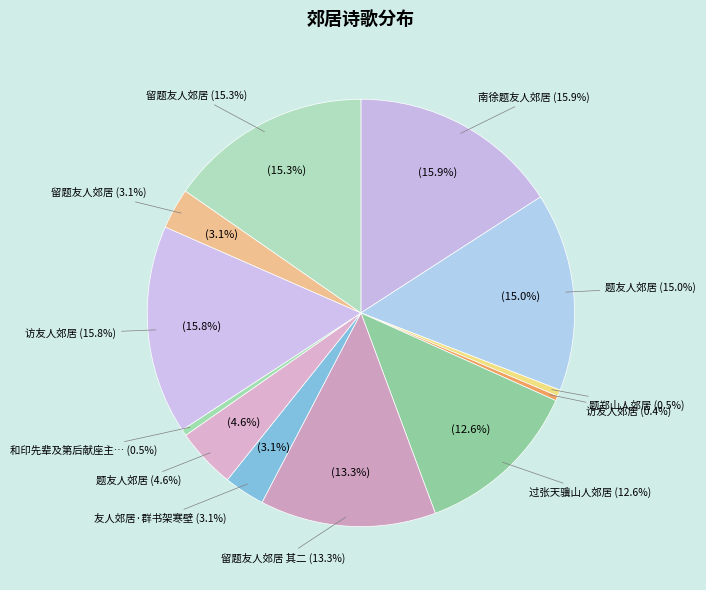

The 题友人郊居 slice represents 11% of the pie. True or false?

False